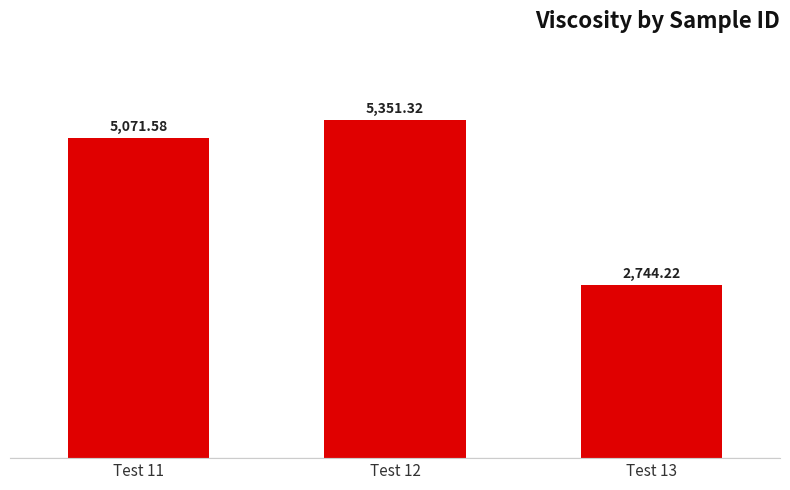

Rank the categories by value from lowest to highest.

Test 13, Test 11, Test 12